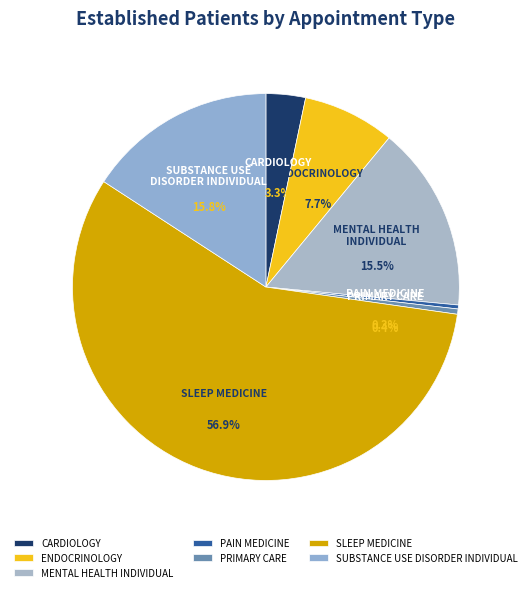

How many segments does this pie chart have?

7